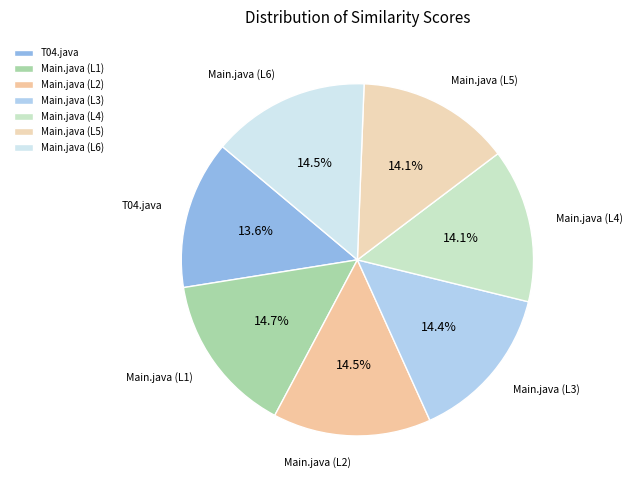

The Main.java (L4) slice represents 14% of the pie. True or false?

True